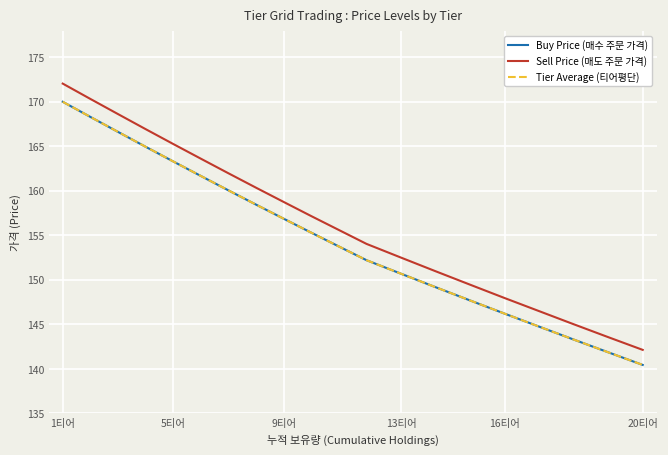

True or false: Sell Price (매도 주문 가격) and Buy Price (매수 주문 가격) cross at least once.

False